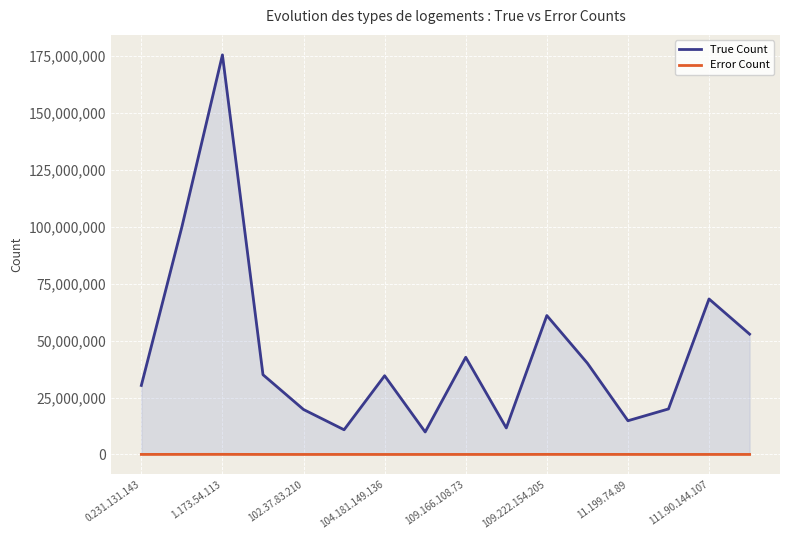

True or false: True Count has a value of 30382309 at 15.

False